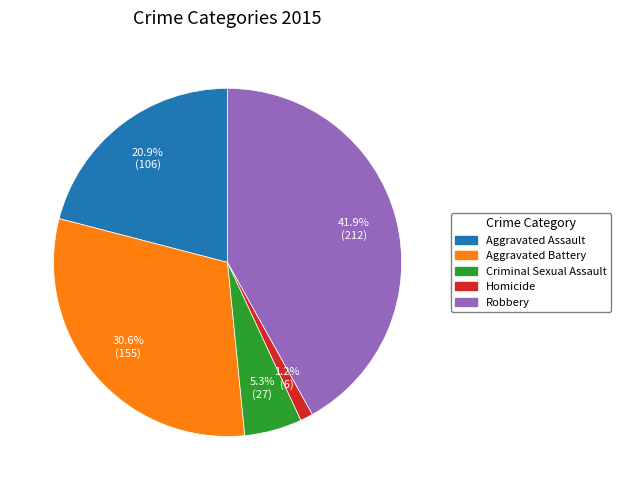

True or false: Aggravated Battery accounts for 19% of the total.

False